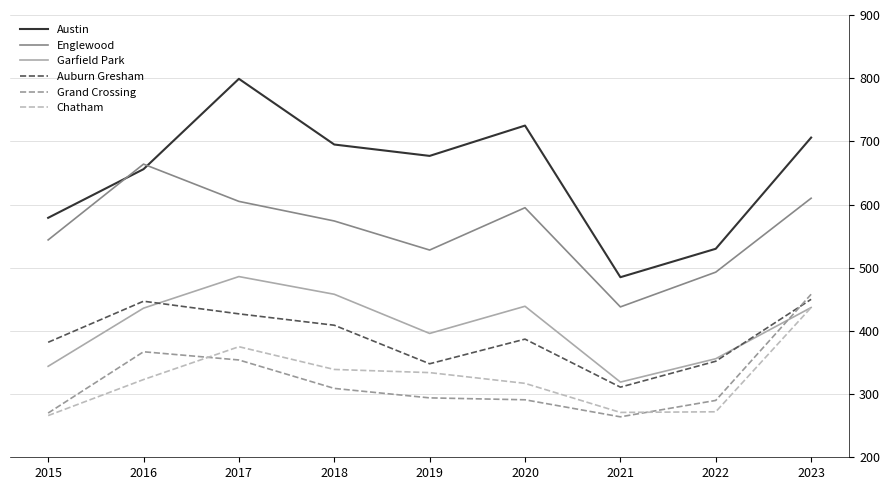

What is the difference between the highest and lowest values at 2020?

434